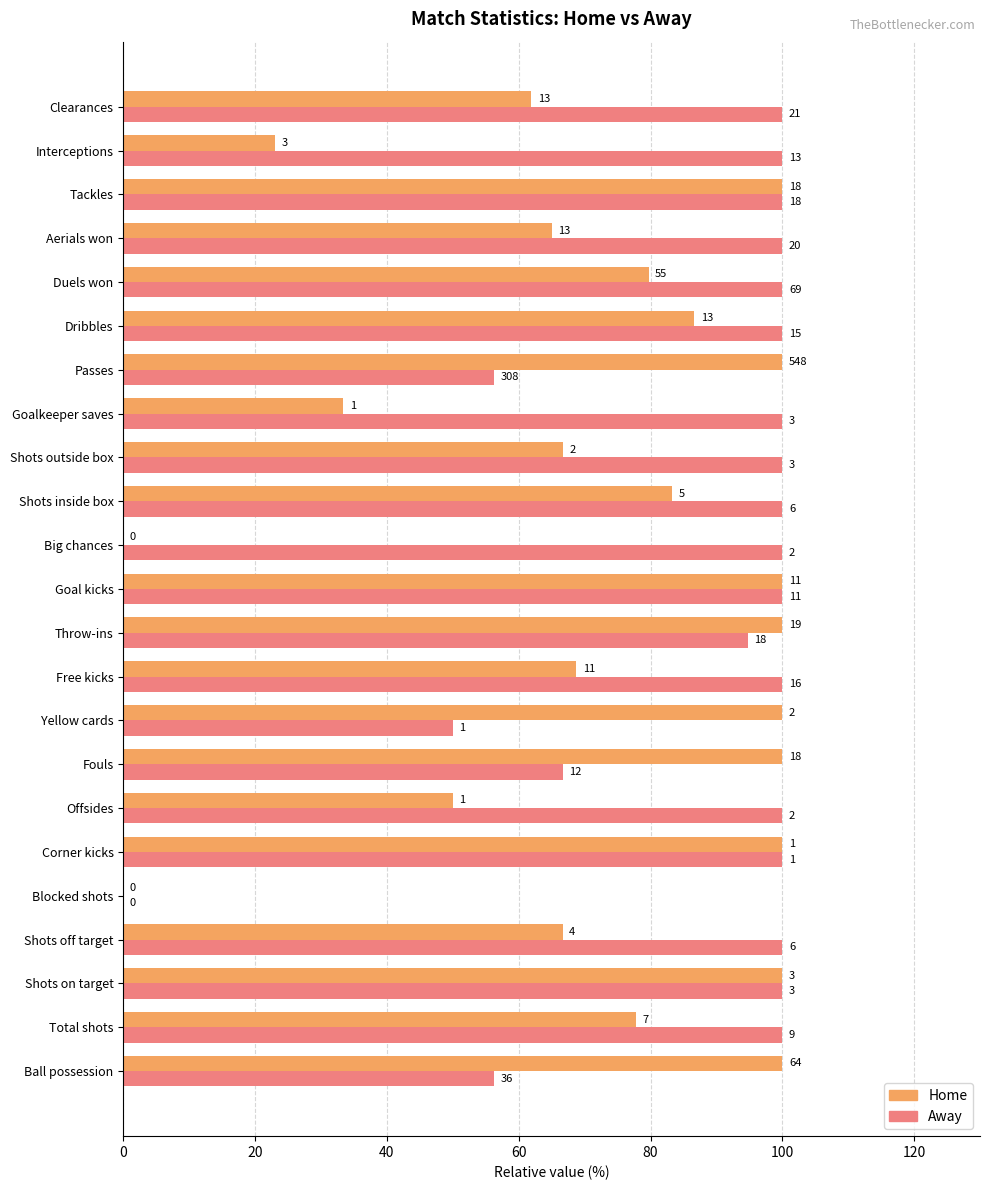

What are all the series names shown in the legend?

Home, Away